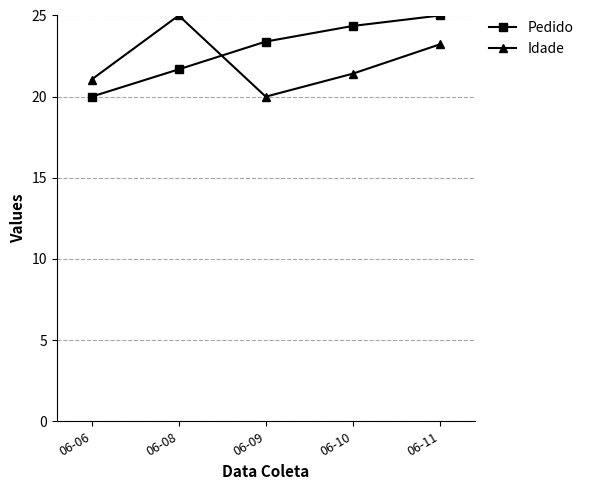

What is the difference between the Pedido values at 06-06 and 06-09?

3.4